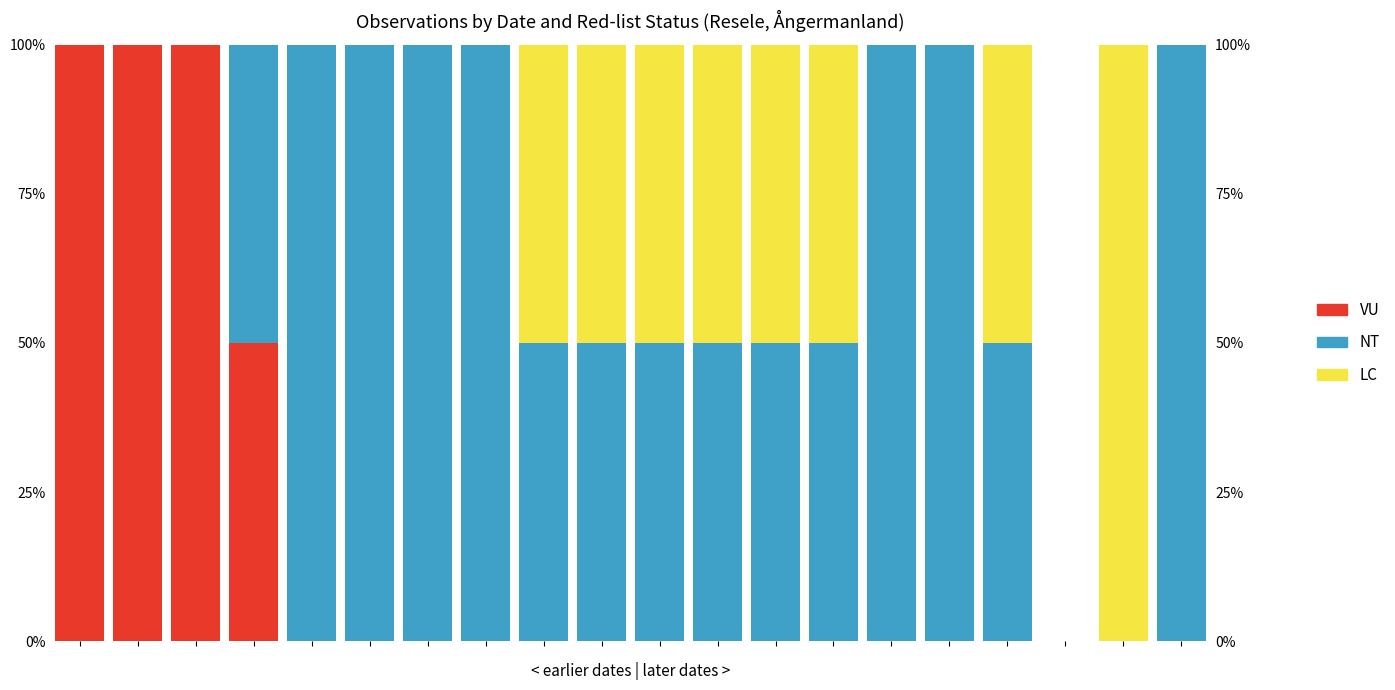

List the labels in order of LC value, largest first.

18, 8, 9, 10, 11, 12, 13, 16, 0, 1, 2, 3, 4, 5, 6, 7, 14, 15, 17, 19